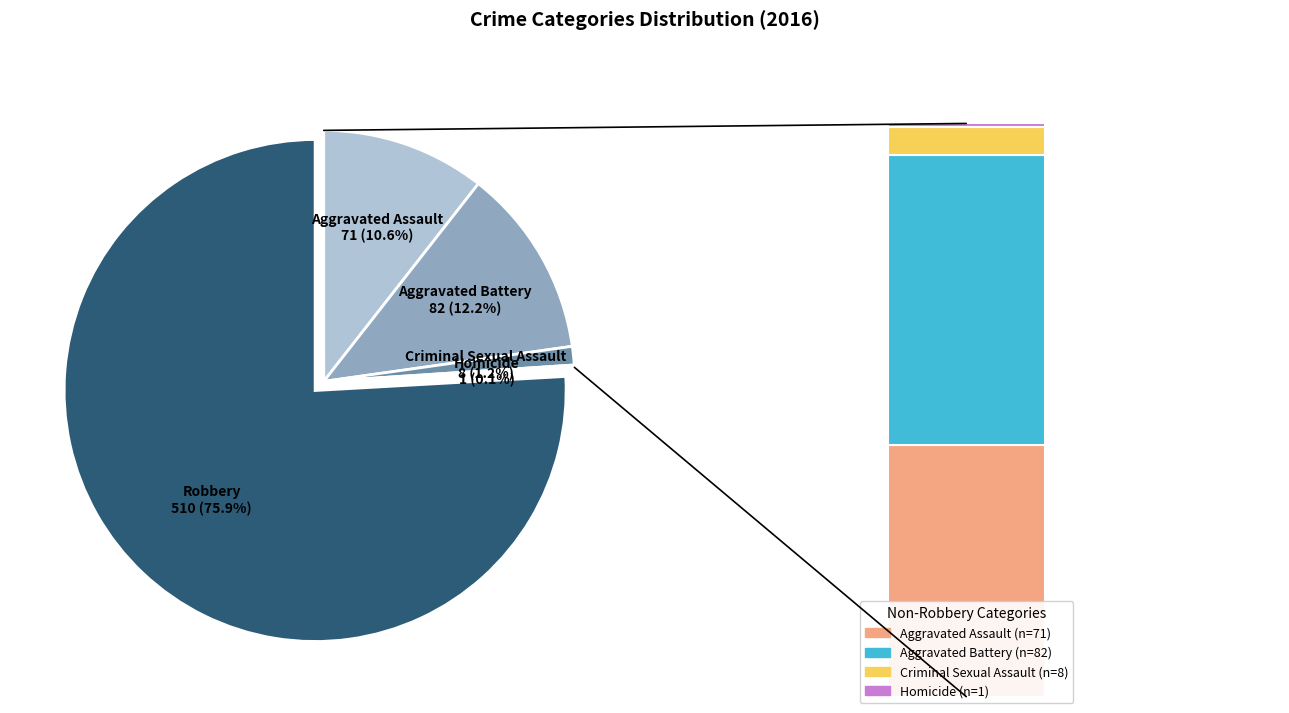

Is it true that Aggravated Battery is 12% of the pie?

True